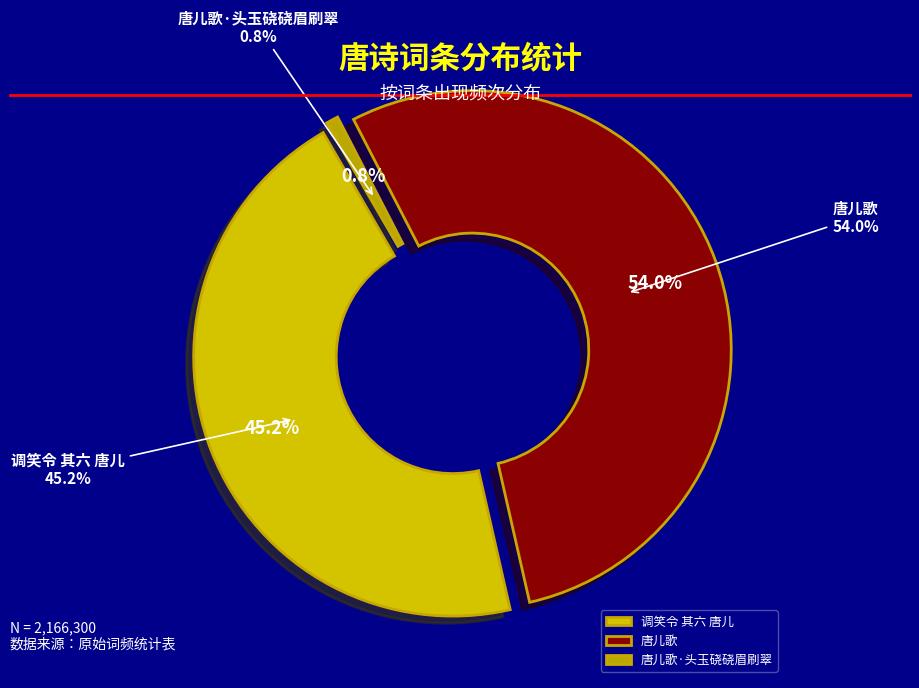

Rank the categories by value from highest to lowest.

唐儿歌, 调笑令 其六 唐儿, 唐儿歌·头玉硗硗眉刷翠